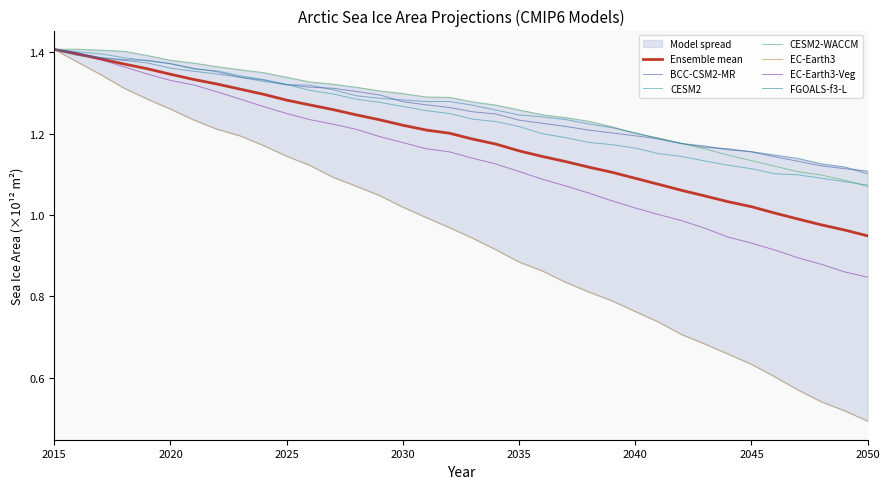

What is the total value across all series at 2028?

7.5